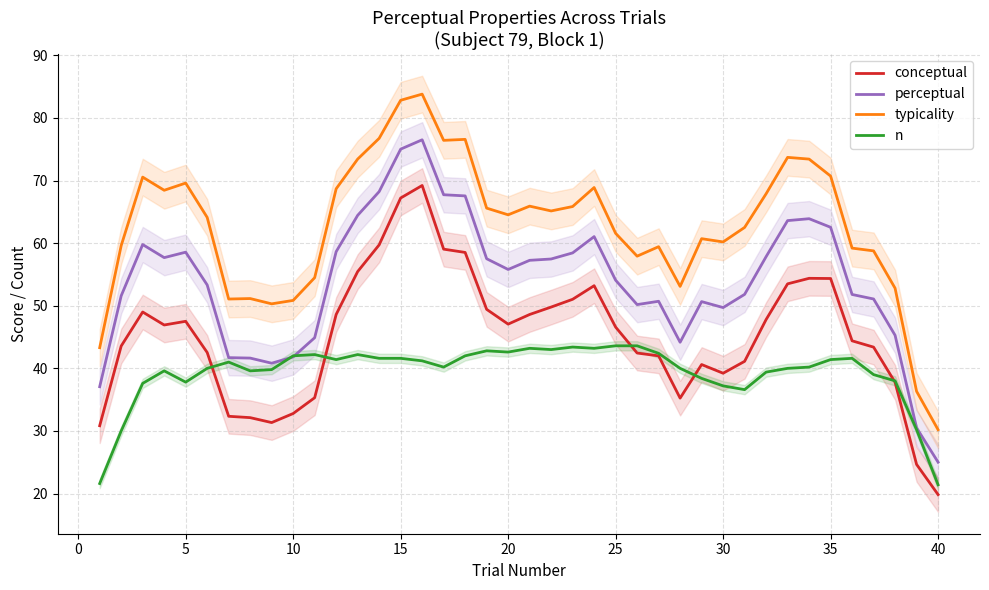

What is the highest value of the typicality series?

83.8